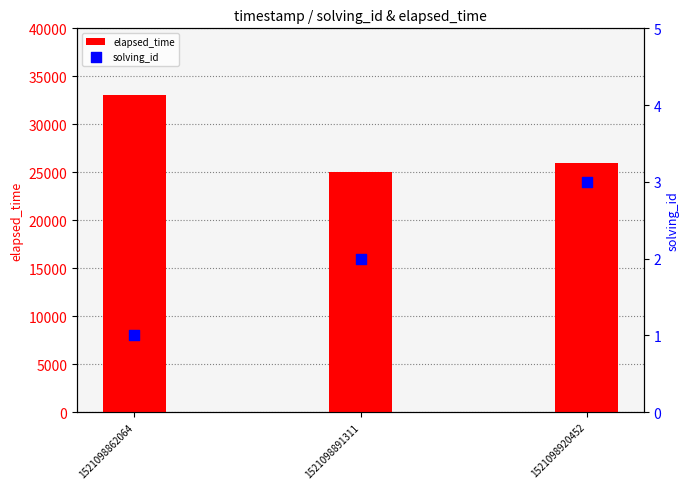

Which series reaches the minimum Y coordinate?

solving_id